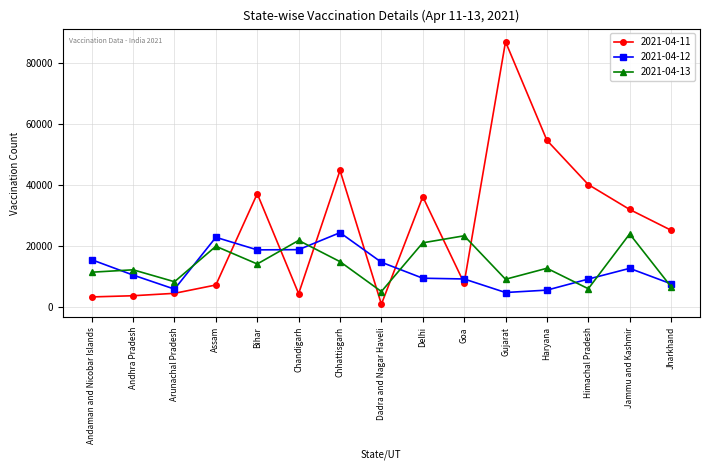

True or false: 2021-04-12 has more than 2 interior local peaks.

True